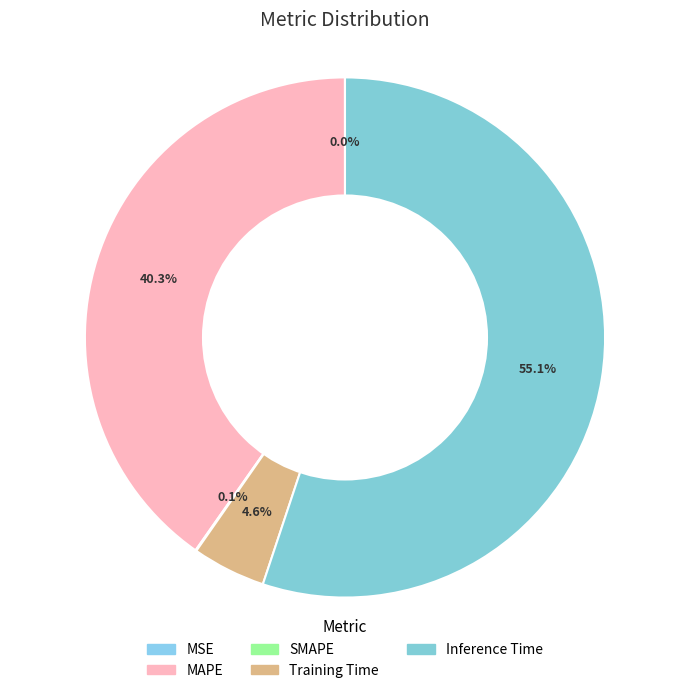

What percentage is the Training Time slice, to the nearest percent?

5%